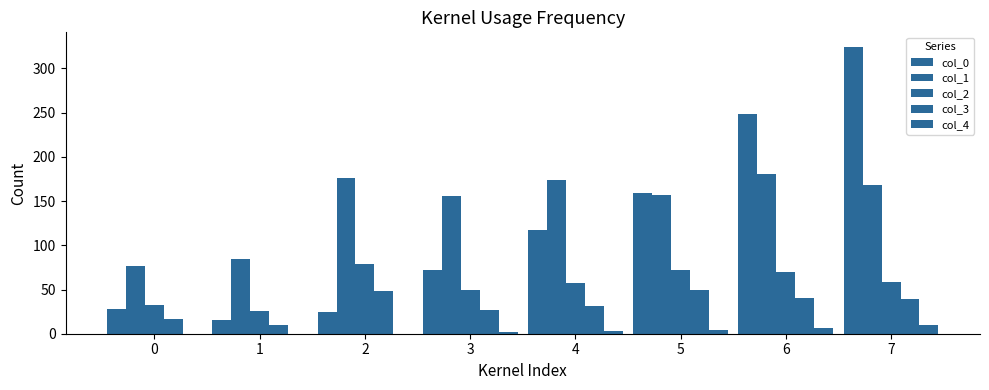

Is it true that col_1 equals 86.2 at 4?

False